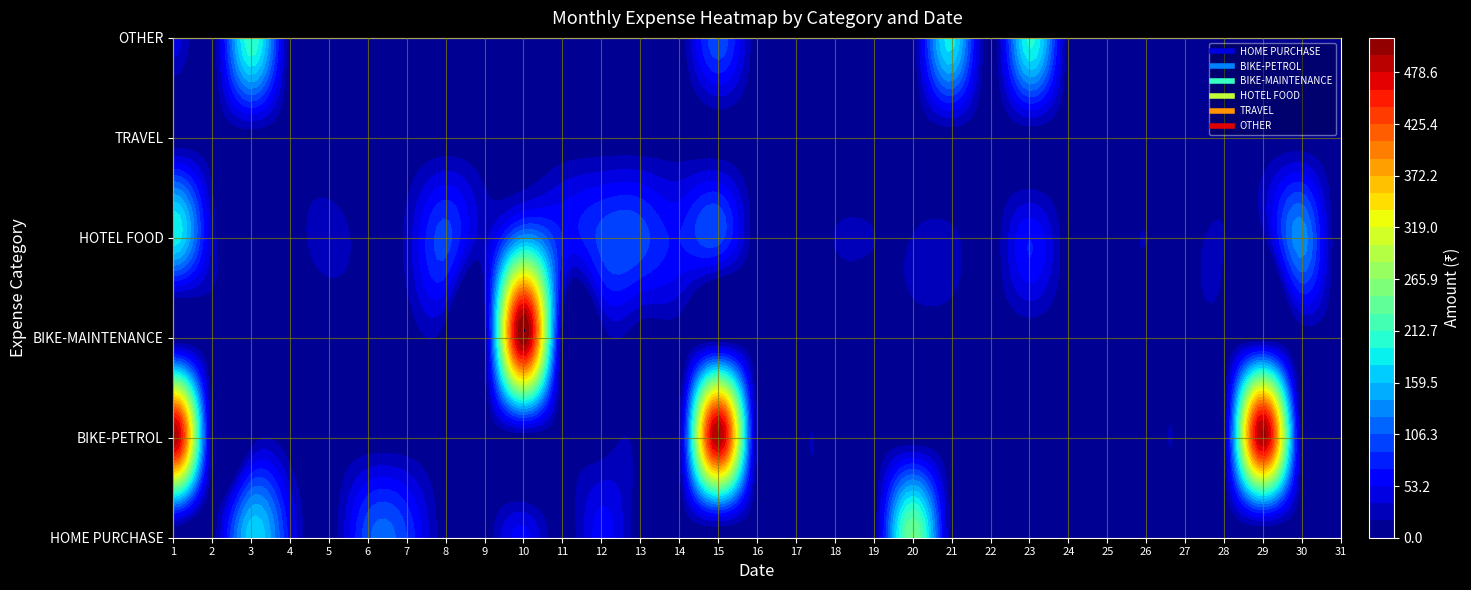

What is the spread (max minus min) of values at 8?

30